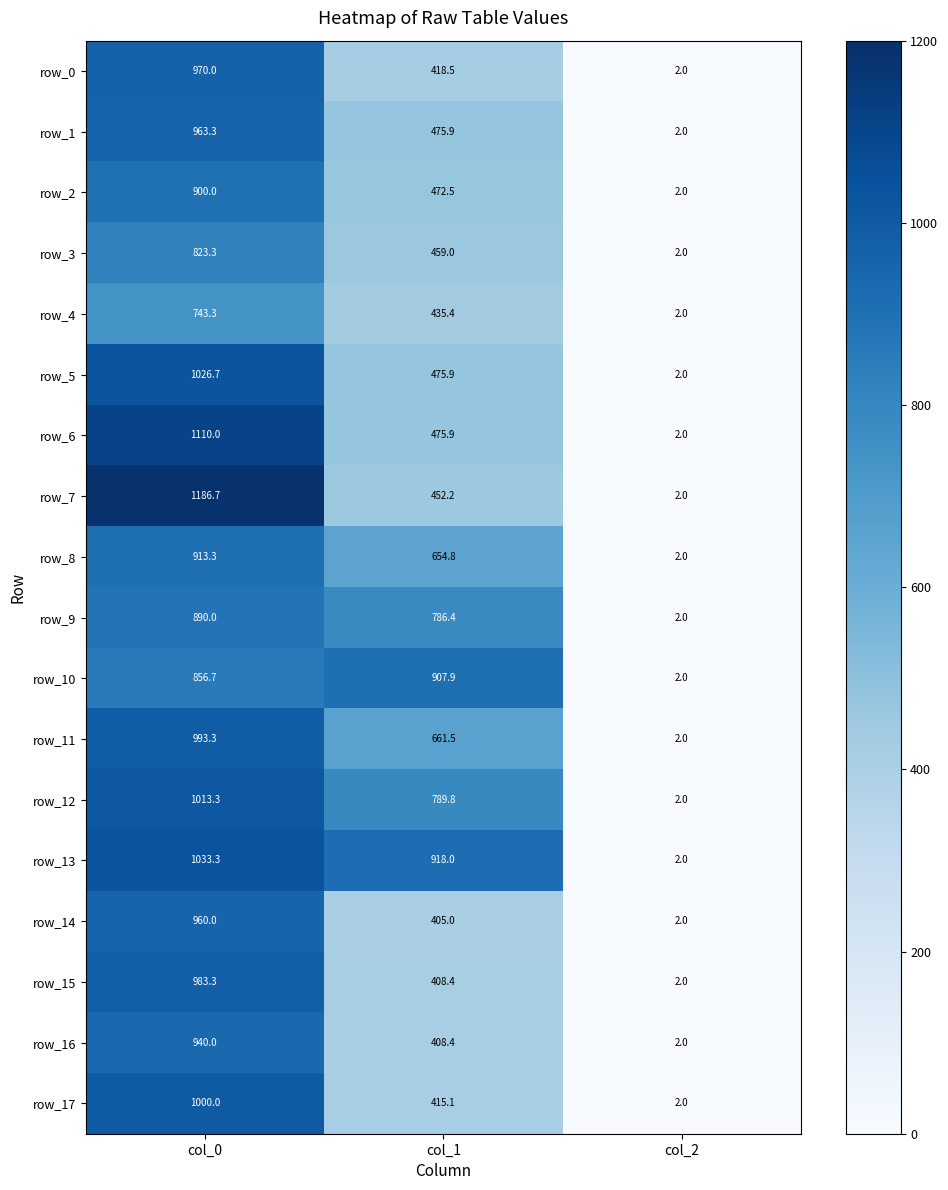

Count the number of categories in the chart.

3